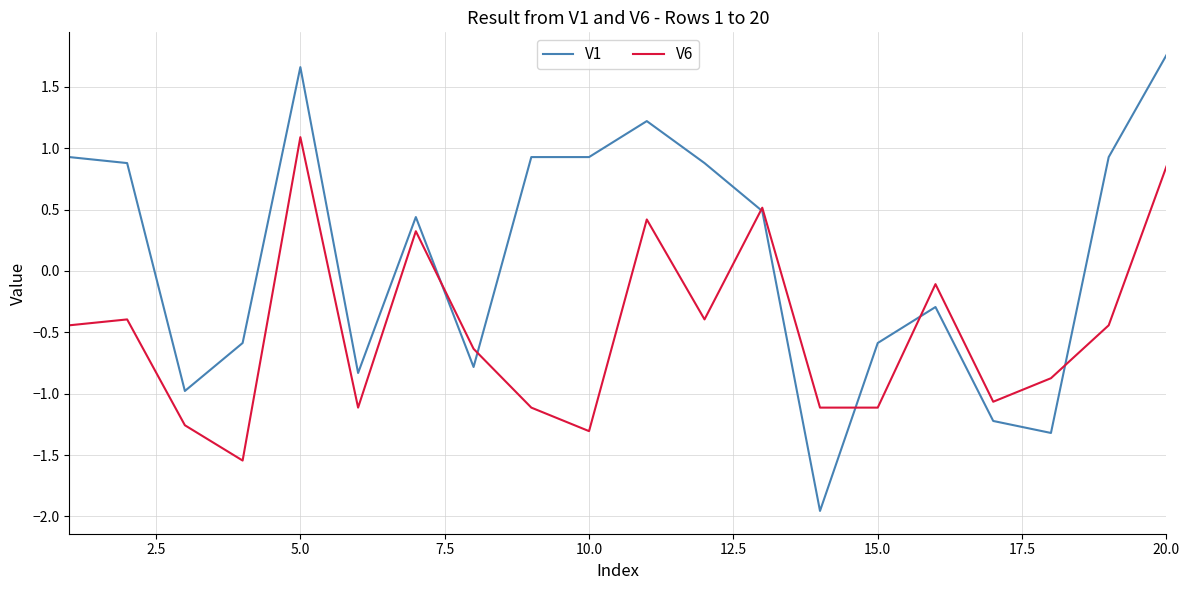

After their last crossing, which series has the higher values: V6 or V1?

V1